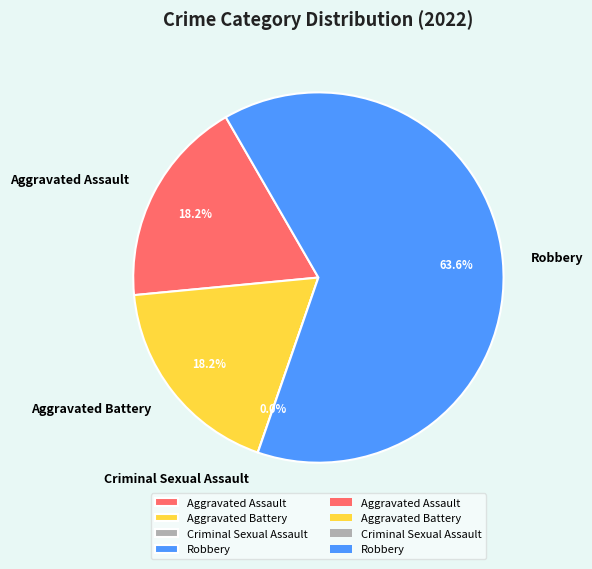

How many segments does this pie chart have?

4